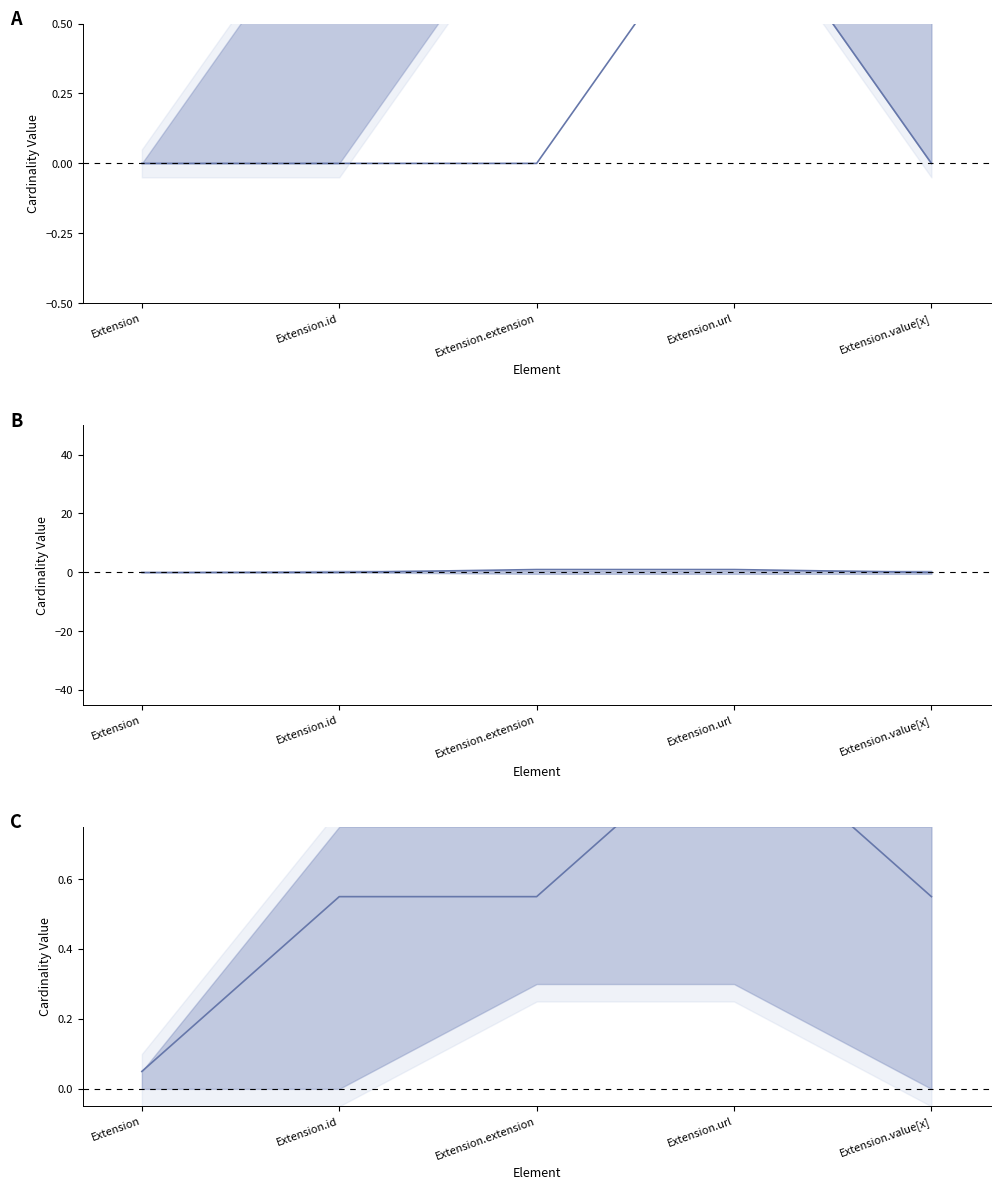

What is the label of the 5th point from the left?

Extension.value[x]